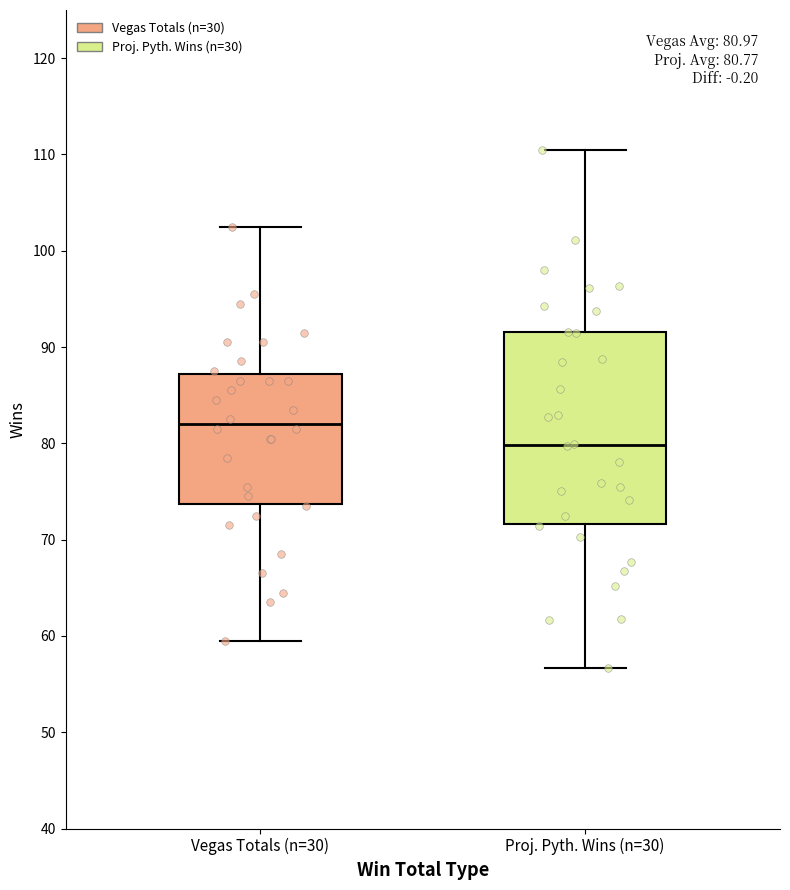

Which box's median line is the lowest?

Proj. Pyth. Wins (n=30)